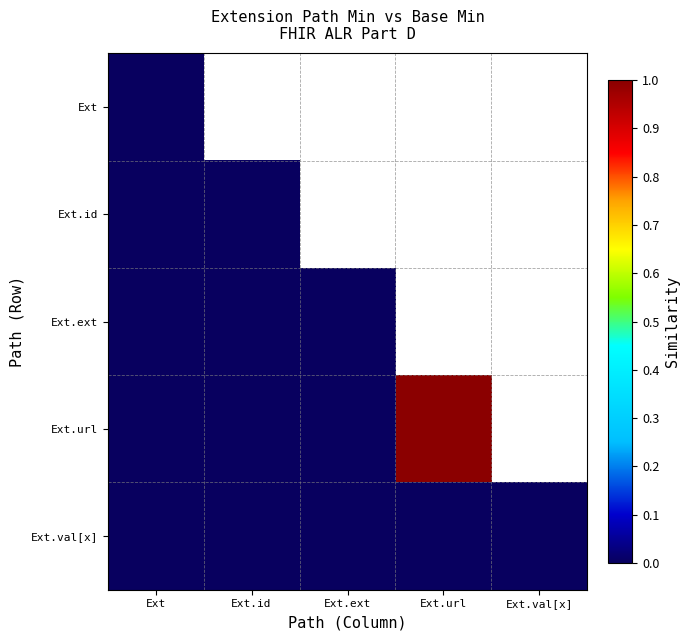

Which category has the lowest value in the Ext series?

Ext